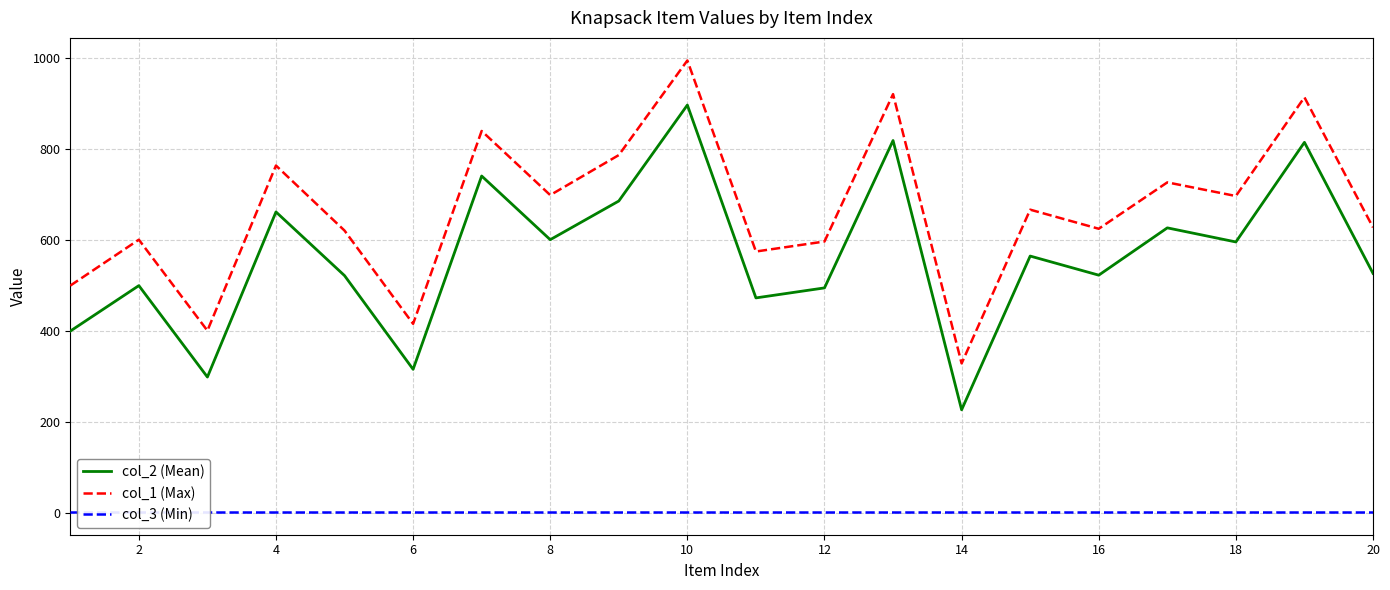

Count the number of data series in this chart.

3